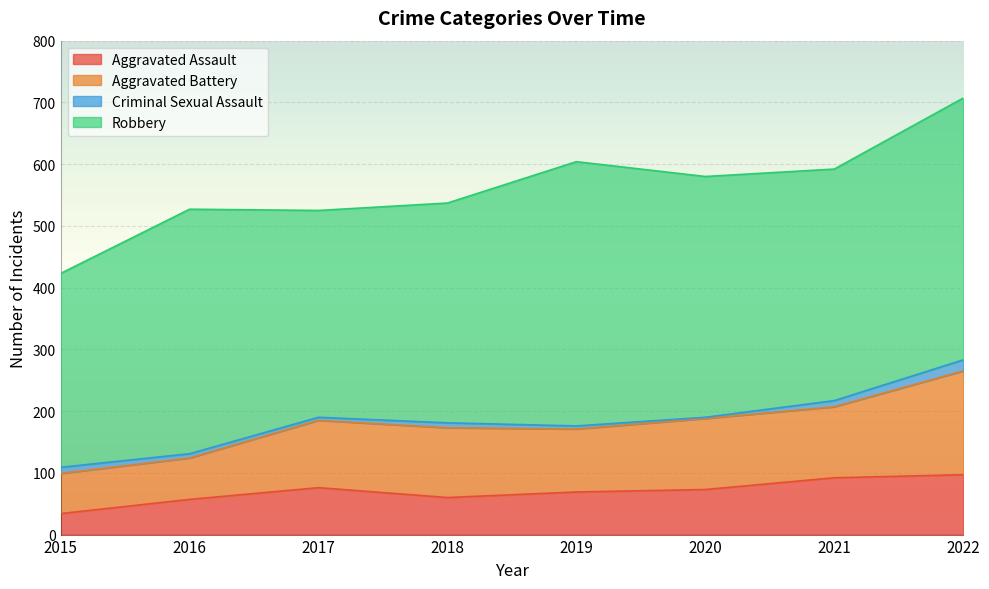

Where is Aggravated Assault nearest to the value 65?

2019